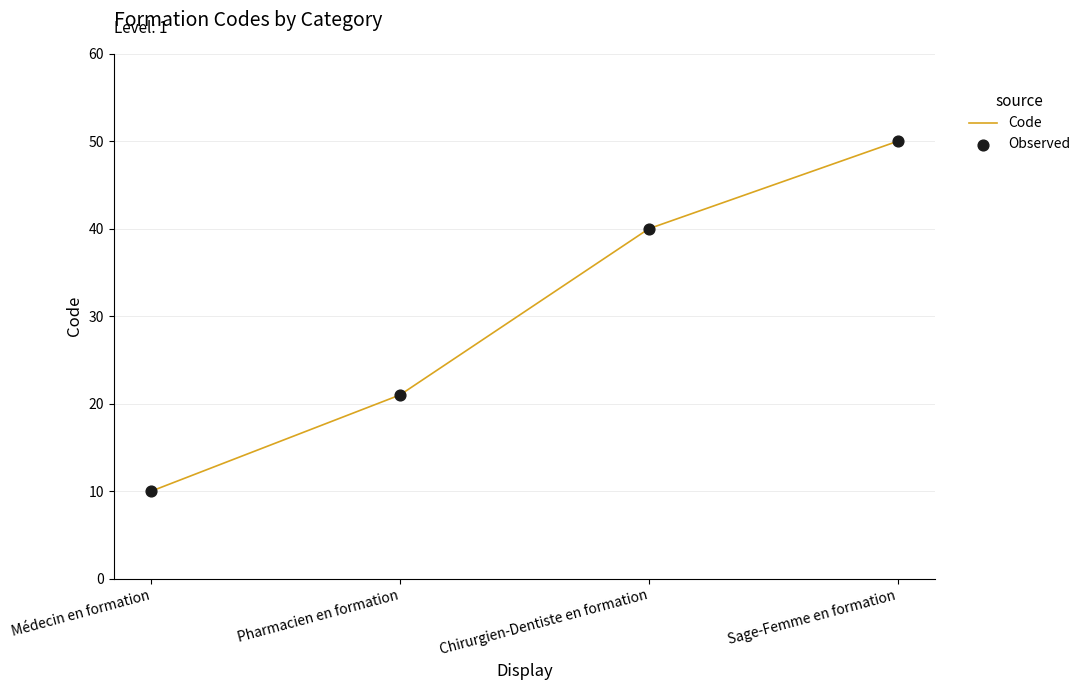

What value does the data have at Chirurgien-Dentiste en formation?

40